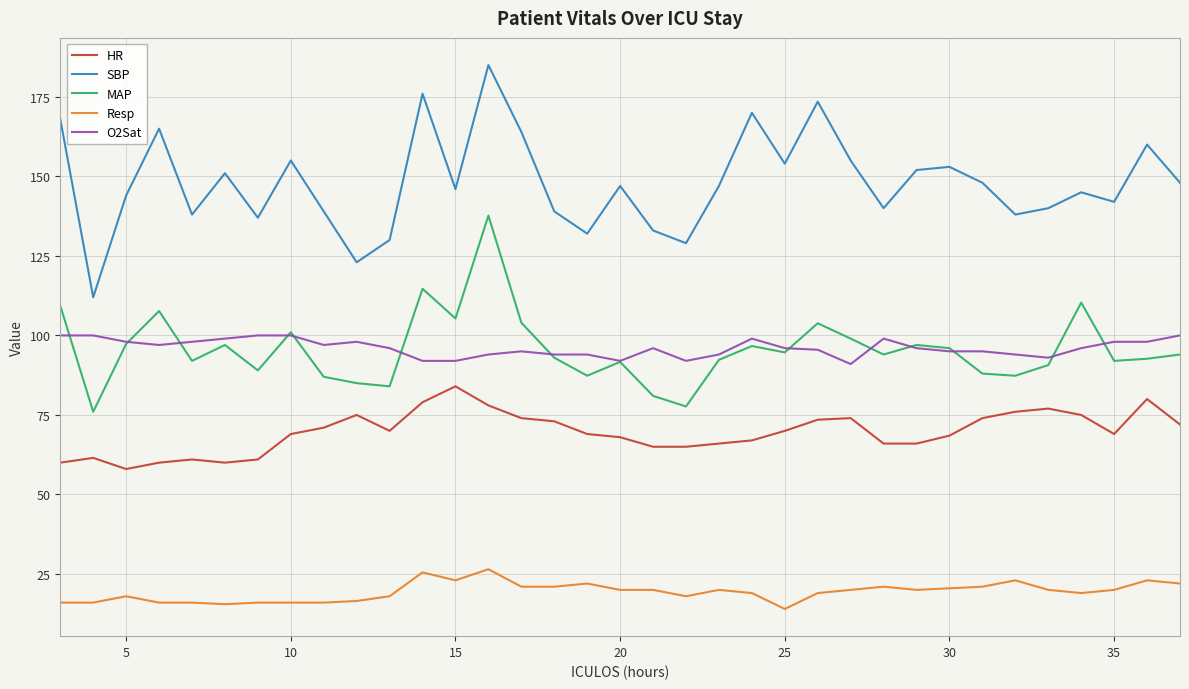

What is the greatest value displayed?

185.0